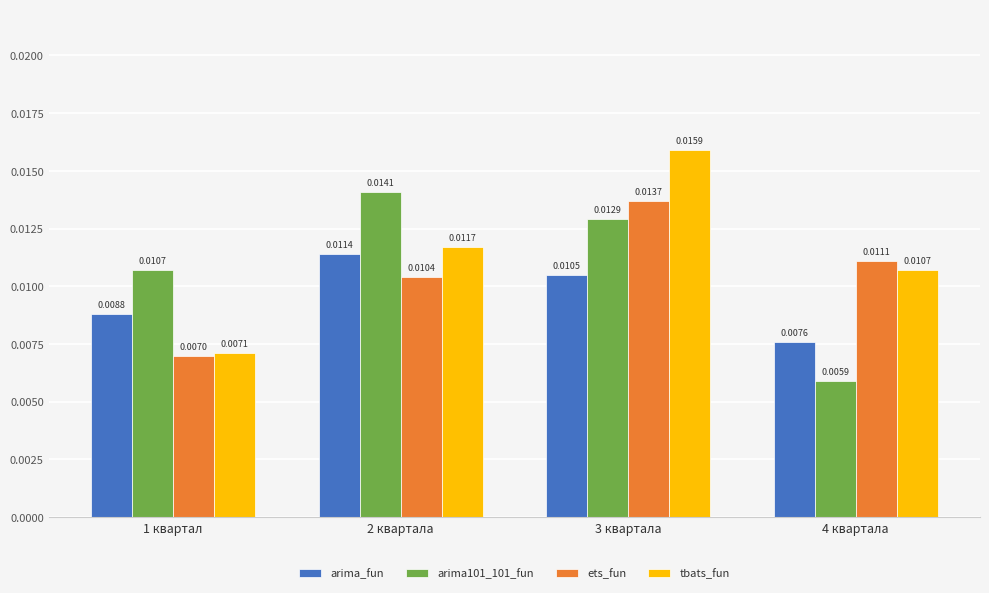

Between 2 квартала and 4 квартала, which series saw the biggest shift?

arima101_101_fun